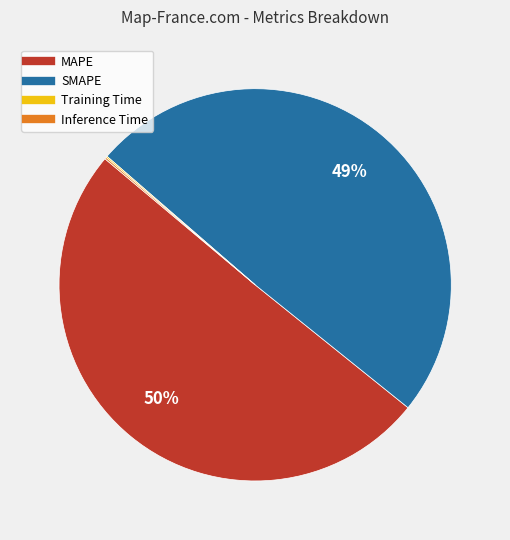

The MAPE slice represents 50% of the pie. True or false?

True